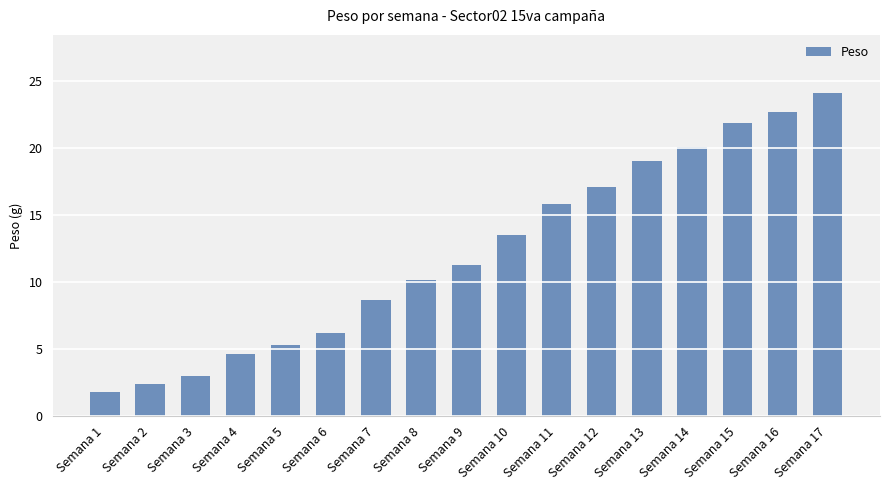

What is the average value?

12.2